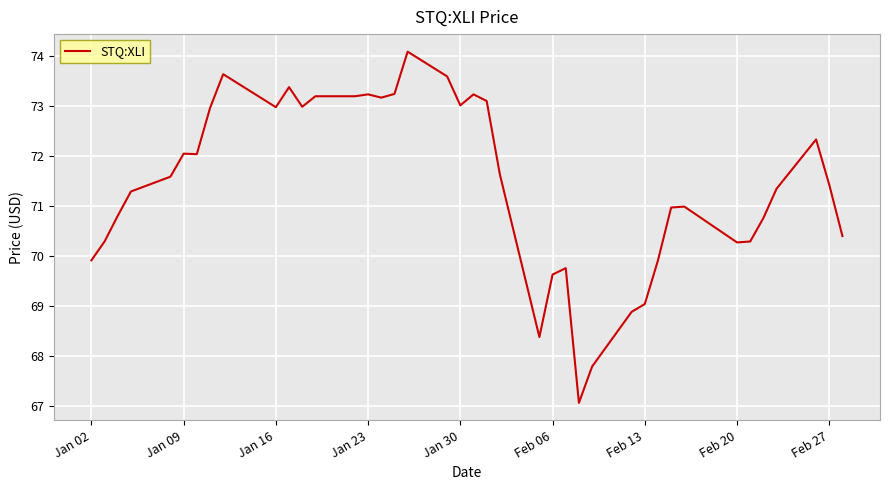

What is the minimum value shown in the chart?

67.1